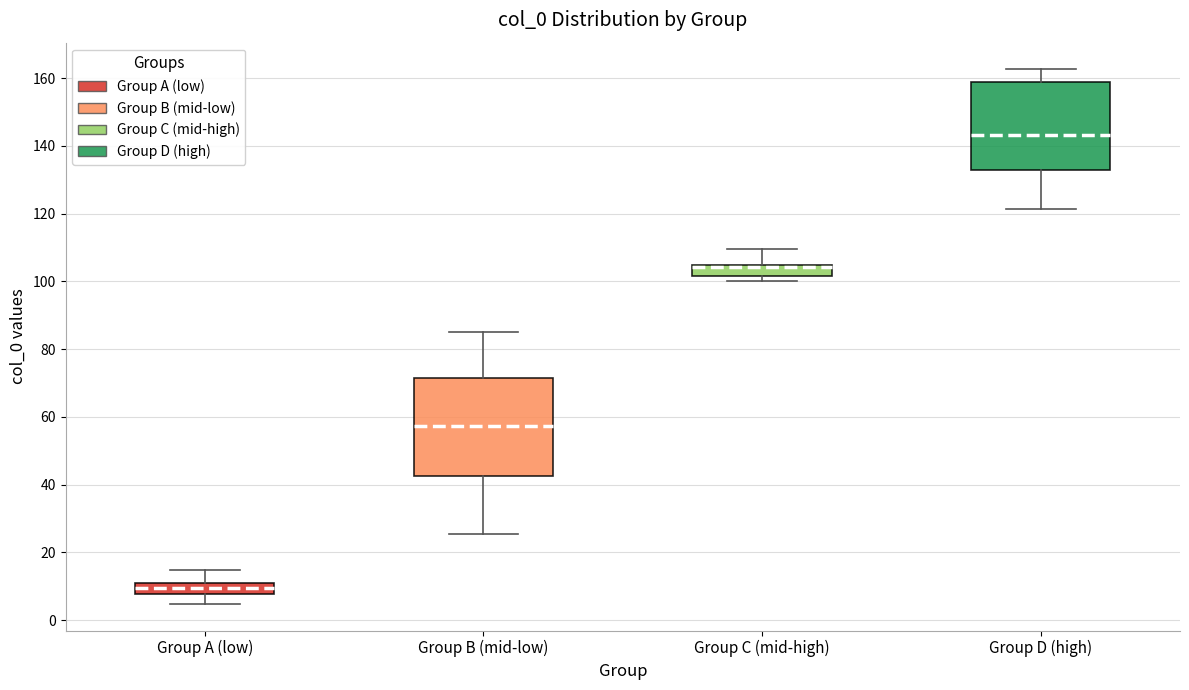

Reading left to right, transcribe this box plot: for each box, give where its median line is, the range the box spans, and where its two whiskers end, as read against the y-axis. The values are not printed on the chart, so give them approximately, as read against the axis.

Group A (low): median 10, box 8 to 12, whiskers 4 to 14
Group B (mid-low): median 58, box 42 to 72, whiskers 26 to 86
Group C (mid-high): median 104 (drawn on the box's upper edge), box 102 to 104, whiskers 100 to 110
Group D (high): median 144, box 132 to 158, whiskers 122 to 162